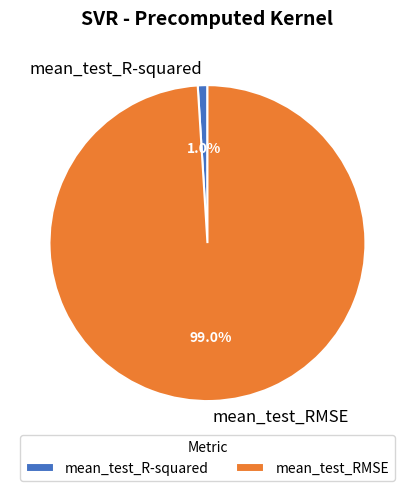

Count the number of slices in the pie.

2